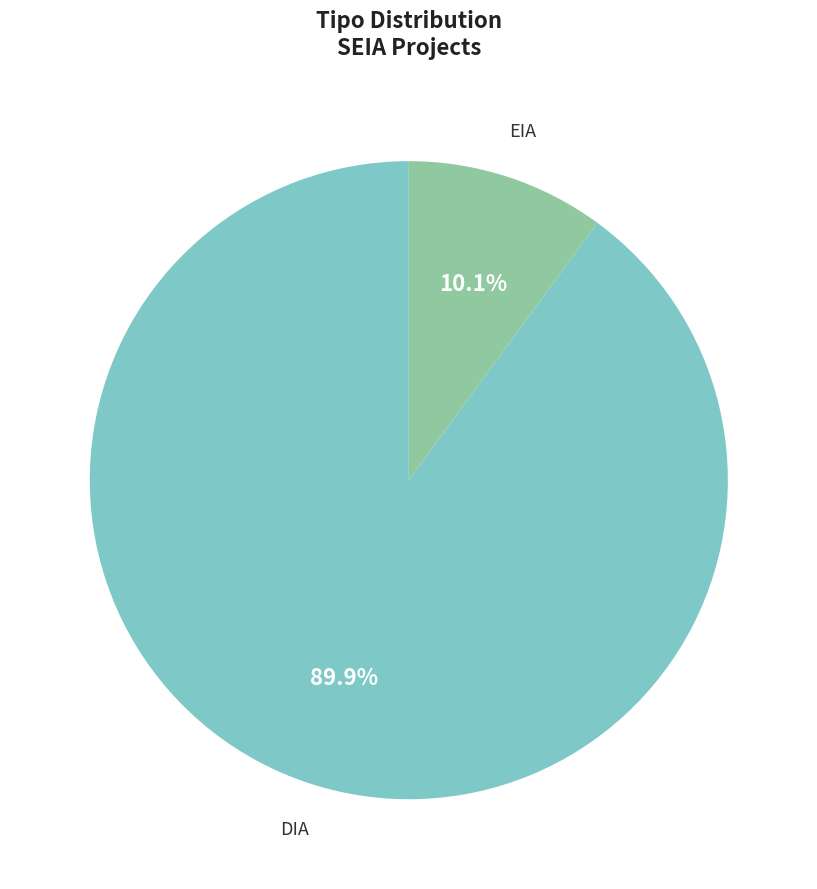

Count the number of slices in the pie.

2